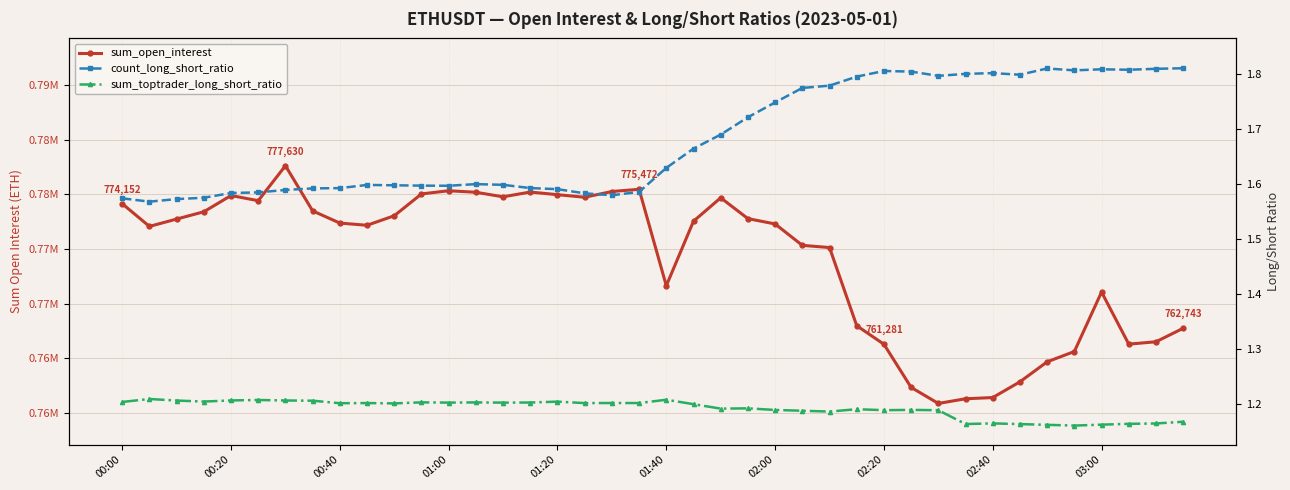

What is the total value across all series at 31?

756289.1